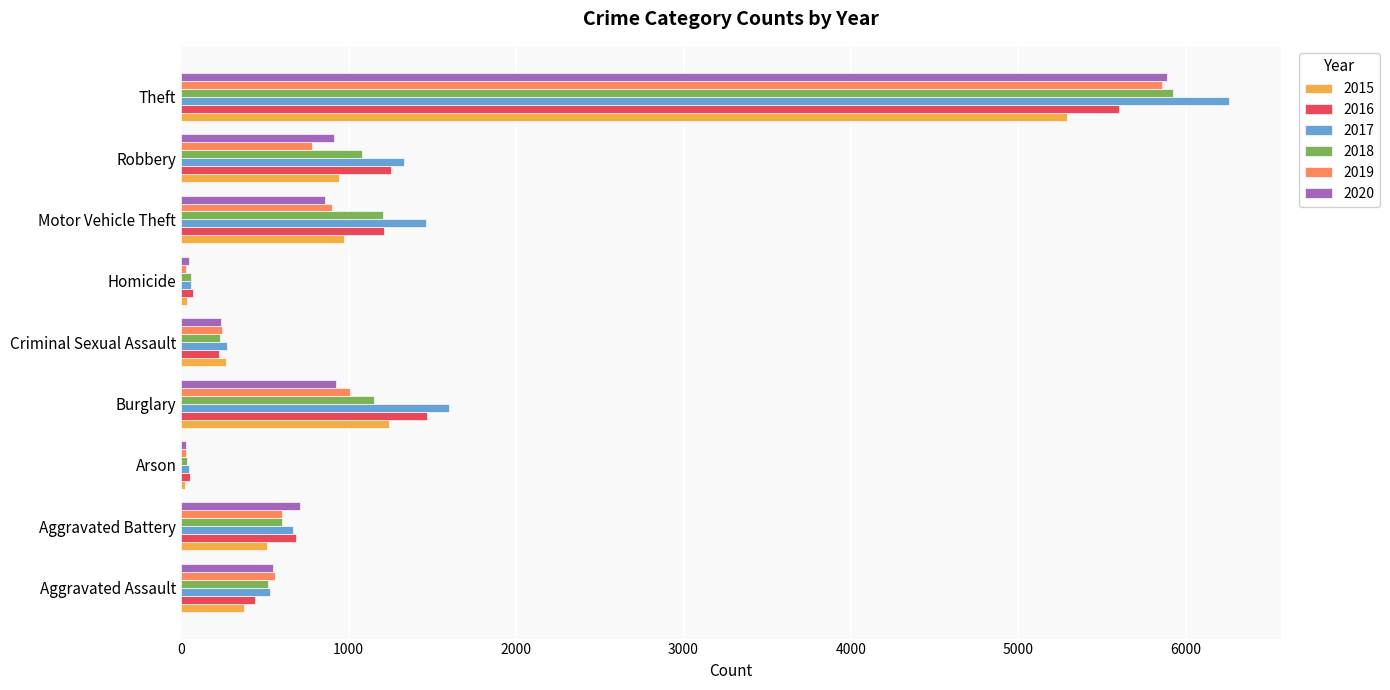

What is the sum of all 2015 values?

9664